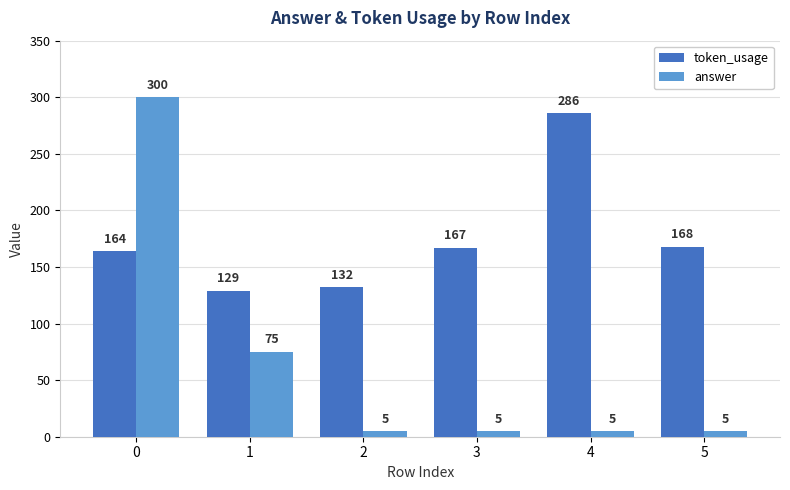

What is the total value across all series at 0?

464